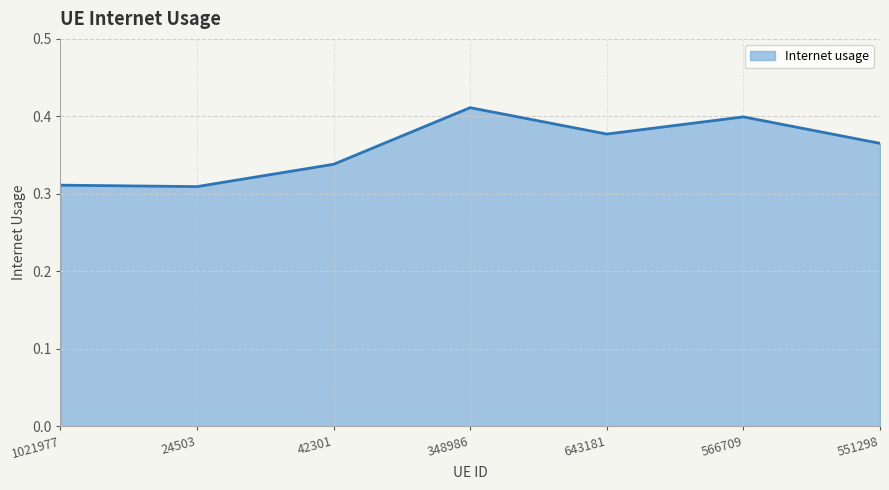

Count the values in the range 0 to 1.

7